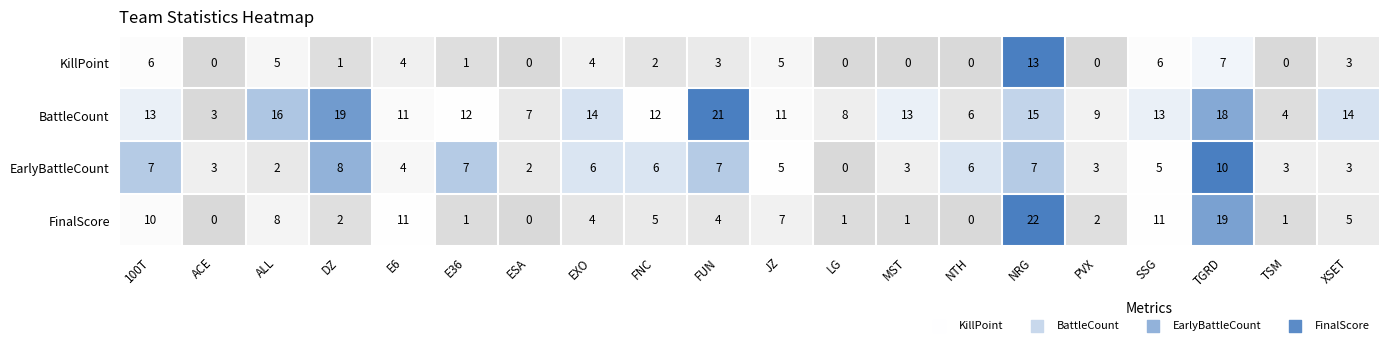

What is the approximate value of EarlyBattleCount at E36, to the nearest 5?

5